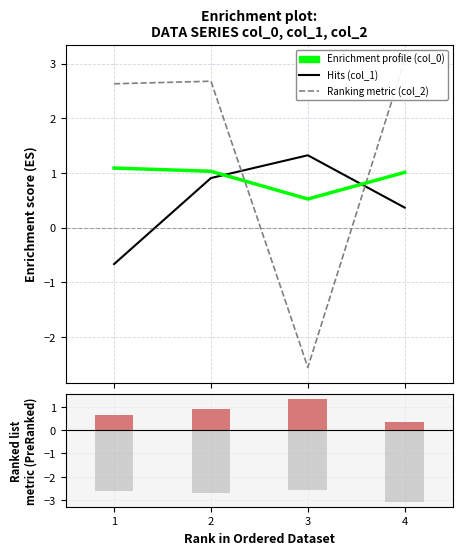

Where is col_2 (neg) nearest to the value -2?

3